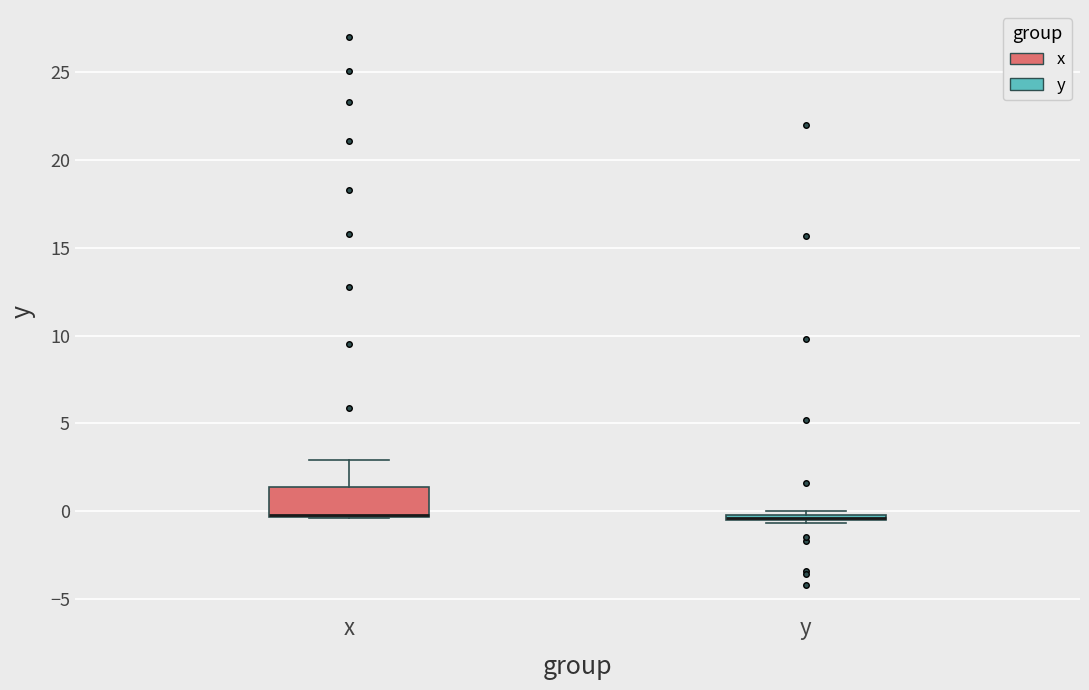

Where is the lower edge of the box for y on the y-axis? The values are not printed on the chart, so give them approximately, as read against the axis.

-0.5